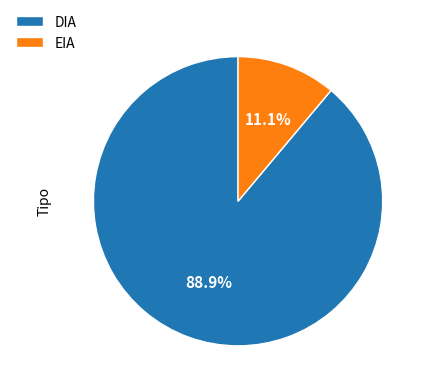

Rank the categories by value from highest to lowest.

DIA, EIA